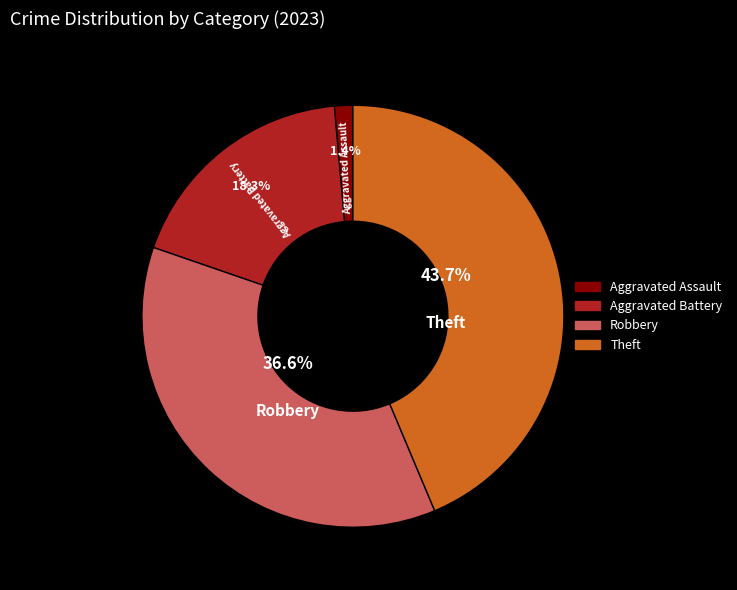

Which category has the biggest portion of the pie?

Theft